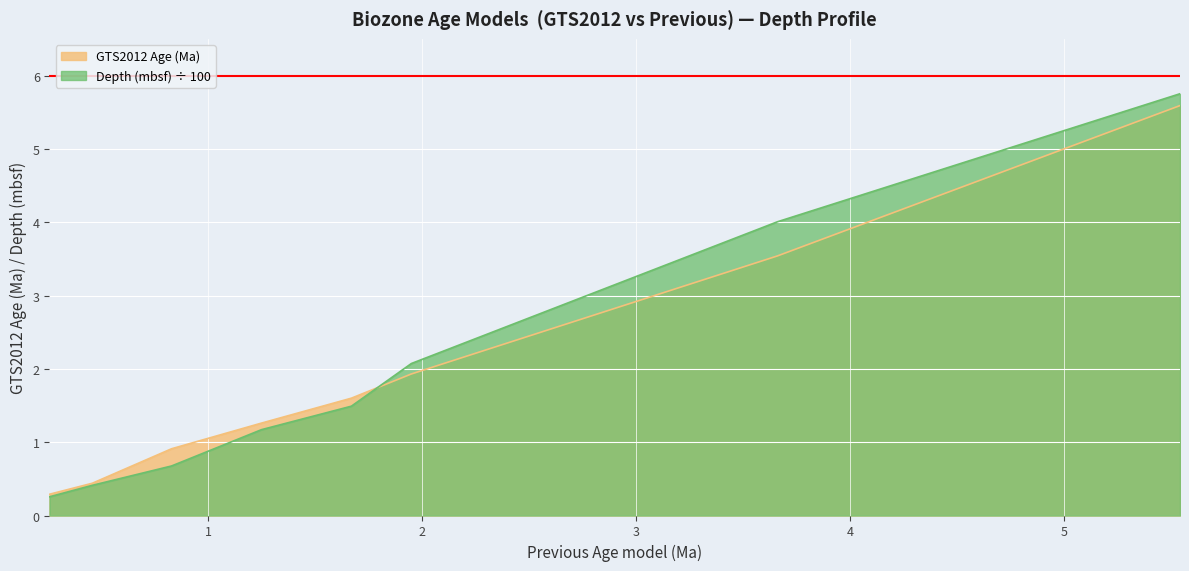

How many intersections are there between GTS2012 Age (Ma) and Depth (mbsf)?

1